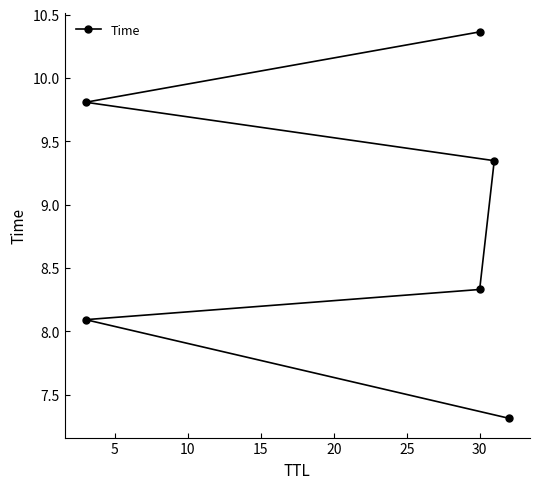

What is the change in value from 20 to 25?

+0.6